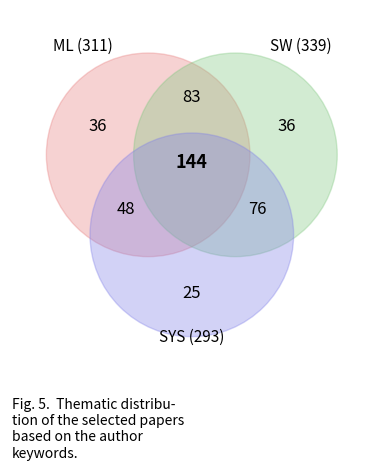

Is there a majority slice in this chart?

No